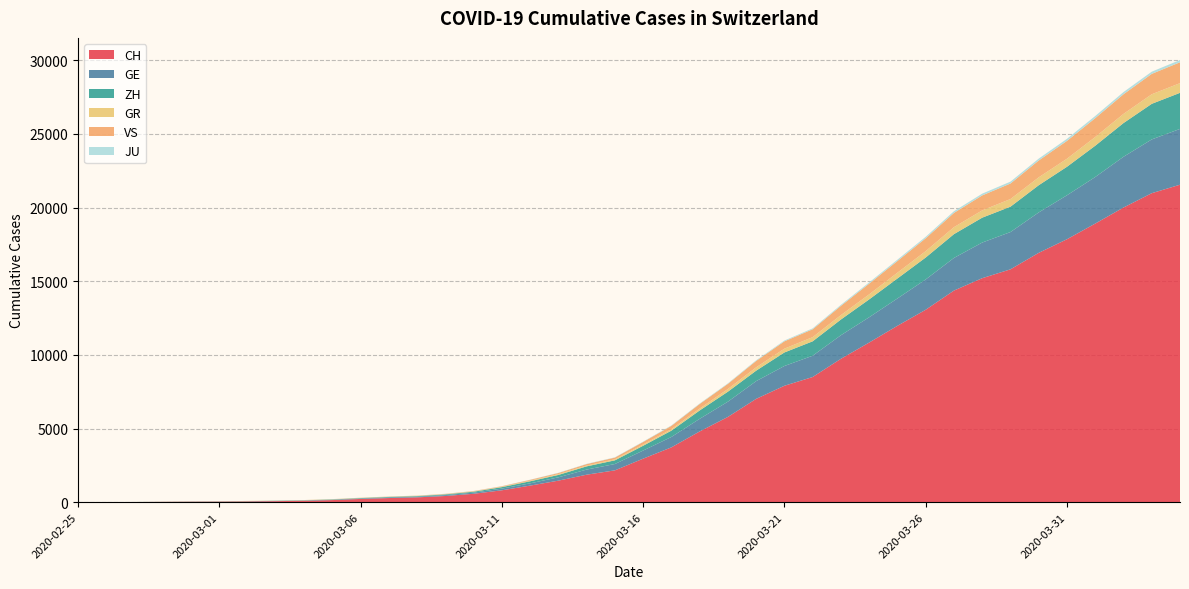

Reading left to right, transcribe all the data shown in this chart.

CH: 0	4	8	20	30	36	50	69	97	142	219	280	327	419	569	806	1124	1461	1866	2160	2954	3722	4801	5788	7014	7904	8498	9735	10838	11975	13064	14367	15207	15809	16928	17852	18915	20005	20978	21554
GE: 0	1	1	5	9	10	11	14	16	20	30	43	45	60	79	113	154	225	347	430	551	705	857	1035	1204	1342	1445	1600	1717	1856	2057	2215	2419	2530	2743	2984	3160	3445	3650	3788
ZH: 0	0	2	2	6	7	10	13	15	23	29	34	40	49	62	101	140	163	218	250	326	429	568	679	711	919	978	1067	1213	1357	1489	1616	1690	1722	1848	1936	2125	2289	2417	2450
GR: 0	2	2	6	6	6	9	9	12	14	16	17	18	18	22	31	43	53	56	71	84	101	128	182	226	258	284	300	343	393	433	474	495	519	535	547	592	622	649	657
VS: 0	0	0	1	1	2	3	3	4	5	6	7	12	17	22	30	53	76	98	115	172	225	312	349	436	498	535	628	728	793	874	968	1017	1055	1144	1211	1282	1334	1385	1418
JU: 0	0	1	1	1	1	1	2	2	4	4	5	5	7	7	7	12	17	18	19	25	29	32	36	44	54	61	69	82	92	100	114	119	127	128	140	145	149	149	154